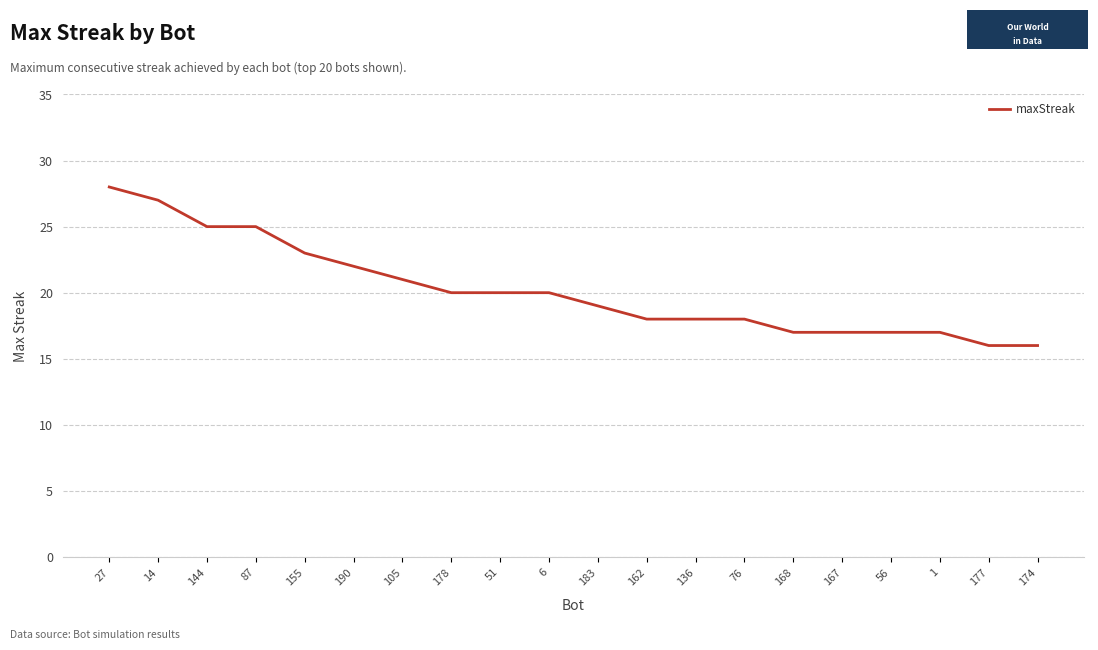

Which category has the highest value across all series?

27